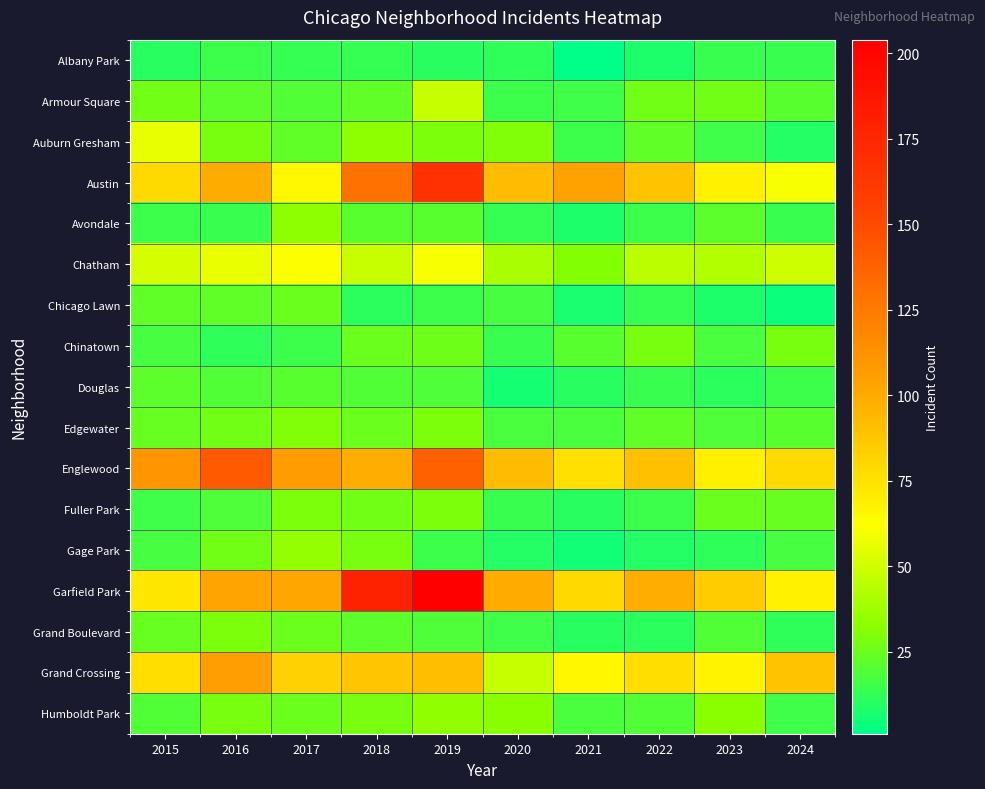

Reading left to right, what are all the values shown in this chart?

Albany Park: 2015=10	2016=15	2017=13	2018=13	2019=10	2020=12	2021=1	2022=8	2023=14	2024=14
Armour Square: 2015=27	2016=22	2017=20	2018=23	2019=47	2020=15	2021=16	2022=27	2023=27	2024=21
Auburn Gresham: 2015=56	2016=28	2017=23	2018=33	2019=29	2020=30	2021=15	2022=23	2023=16	2024=9
Austin: 2015=78	2016=99	2017=65	2018=130	2019=167	2020=92	2021=104	2022=89	2023=68	2024=60
Avondale: 2015=15	2016=14	2017=33	2018=21	2019=21	2020=13	2021=8	2022=15	2023=22	2024=14
Chatham: 2015=51	2016=57	2017=62	2018=48	2019=60	2020=40	2021=31	2022=44	2023=43	2024=50
Chicago Lawn: 2015=23	2016=23	2017=25	2018=11	2019=15	2020=17	2021=7	2022=13	2023=8	2024=4
Chinatown: 2015=17	2016=12	2017=15	2018=25	2019=26	2020=14	2021=21	2022=28	2023=18	2024=28
Douglas: 2015=22	2016=20	2017=21	2018=20	2019=19	2020=6	2021=10	2022=14	2023=11	2024=15
Edgewater: 2015=24	2016=27	2017=30	2018=25	2019=29	2020=18	2021=18	2022=23	2023=19	2024=21
Englewood: 2015=111	2016=142	2017=107	2018=98	2019=138	2020=92	2021=76	2022=90	2023=69	2024=78
Fuller Park: 2015=16	2016=19	2017=29	2018=27	2019=29	2020=14	2021=10	2022=15	2023=25	2024=24
Gage Park: 2015=17	2016=27	2017=35	2018=28	2019=15	2020=9	2021=5	2022=9	2023=12	2024=17
Garfield Park: 2015=73	2016=103	2017=101	2018=178	2019=204	2020=100	2021=79	2022=98	2023=85	2024=68
Grand Boulevard: 2015=24	2016=29	2017=25	2018=22	2019=19	2020=16	2021=10	2022=11	2023=20	2024=12
Grand Crossing: 2015=77	2016=106	2017=82	2018=88	2019=91	2020=47	2021=66	2022=77	2023=67	2024=89
Humboldt Park: 2015=20	2016=28	2017=25	2018=28	2019=34	2020=32	2021=18	2022=20	2023=32	2024=16